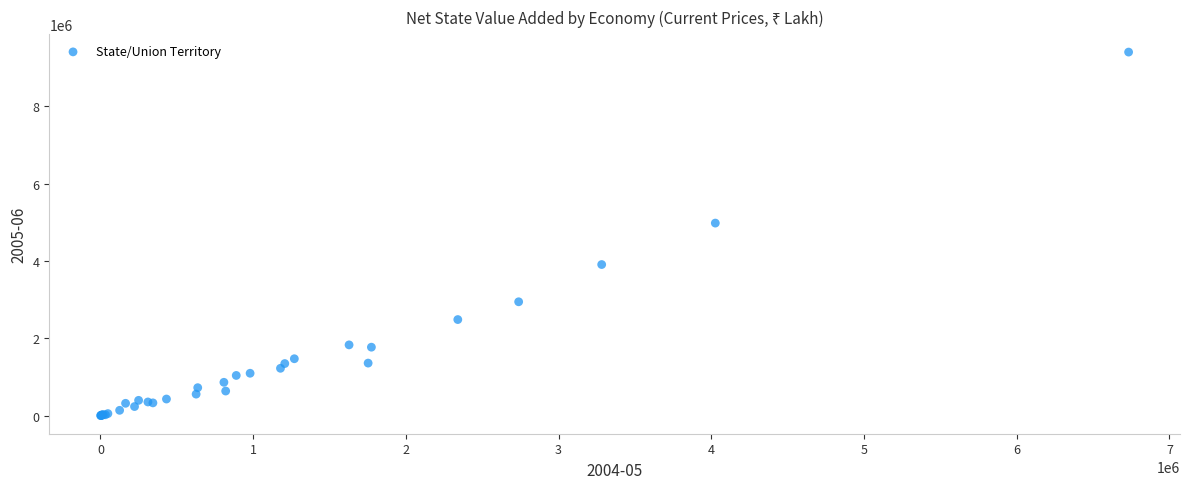

What Y value in the scatter plot is closest to 4700116?

4977500